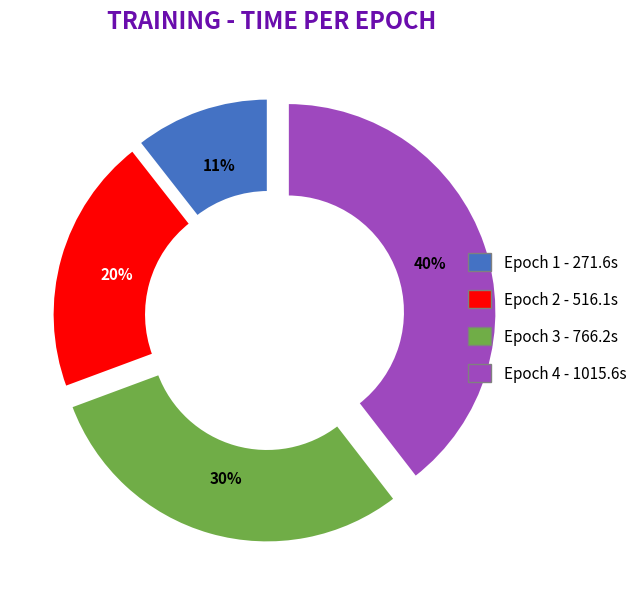

To the nearest percent, what is the difference between the largest and smallest slice percentages?

29%